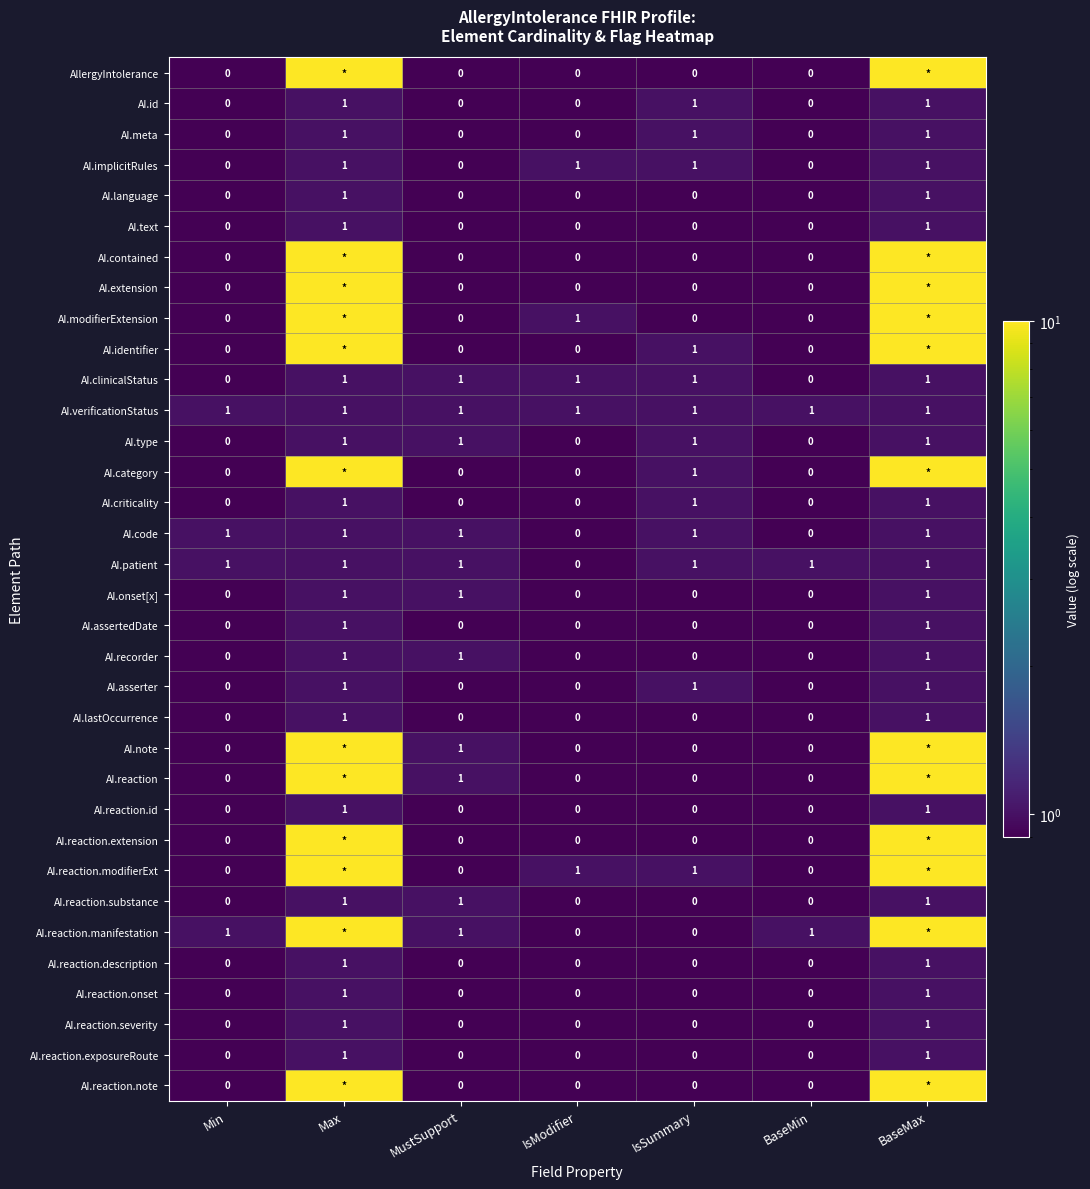

Count the AI.meta values in the range 0 to 1.

7